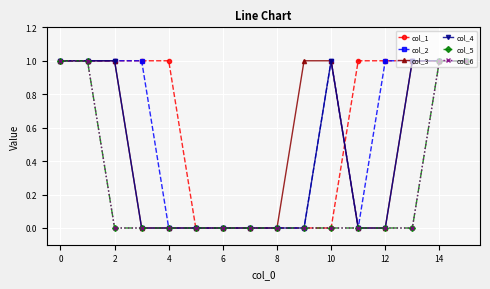

Is this an area chart (filled region under the line)?

No